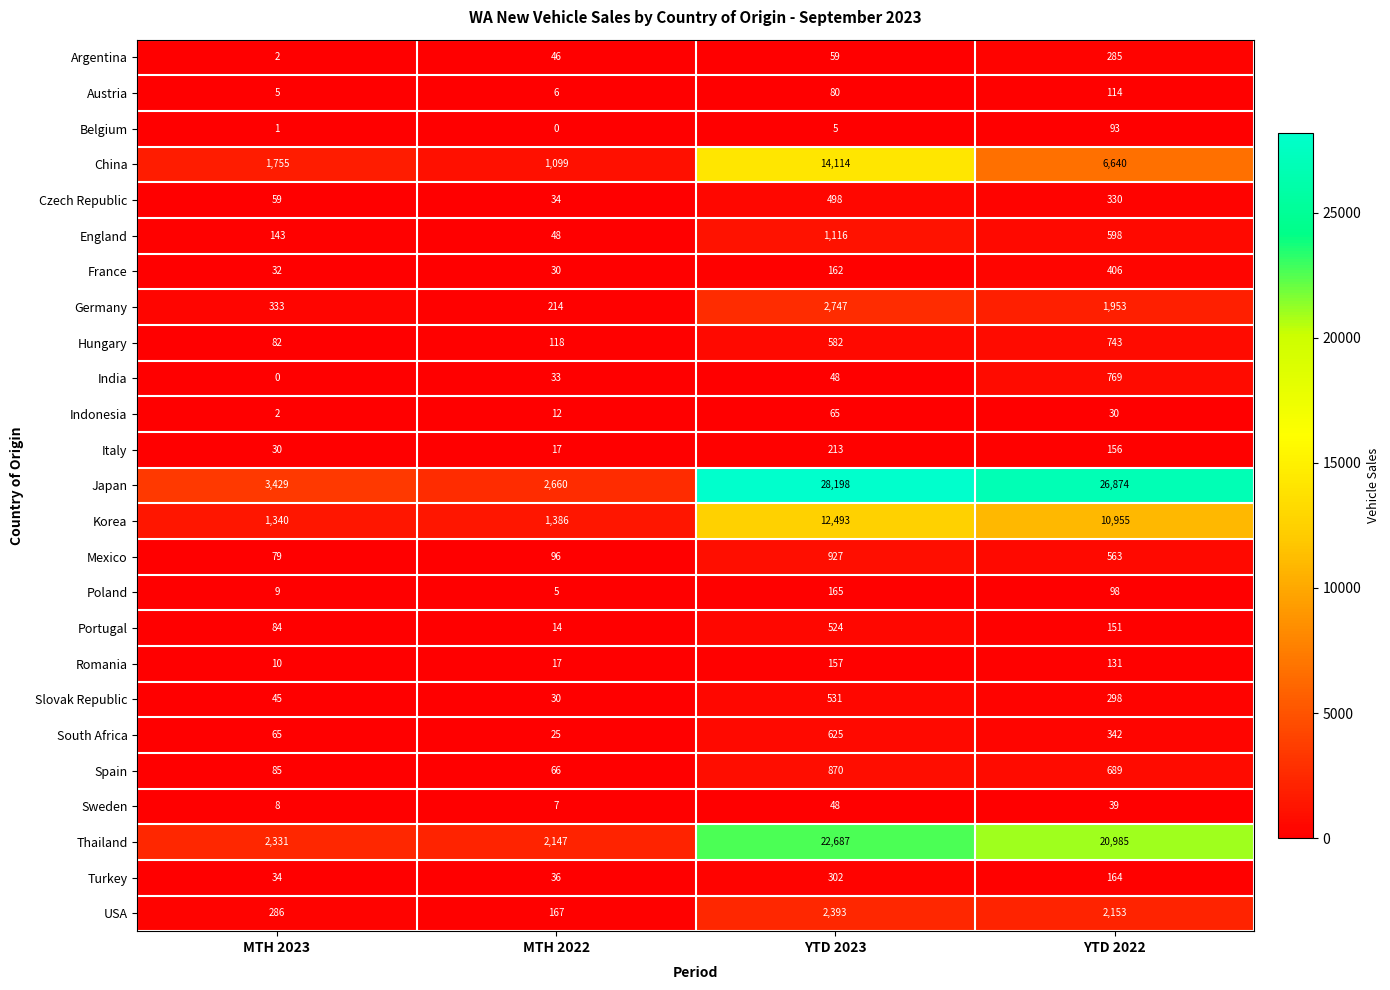

What is the difference between the maximum and minimum values in the Germany series?

2533